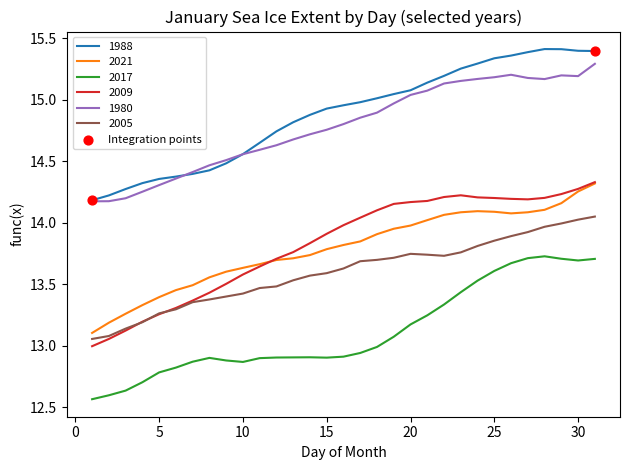

True or false: 2009 and 1988 intersect in this chart.

False